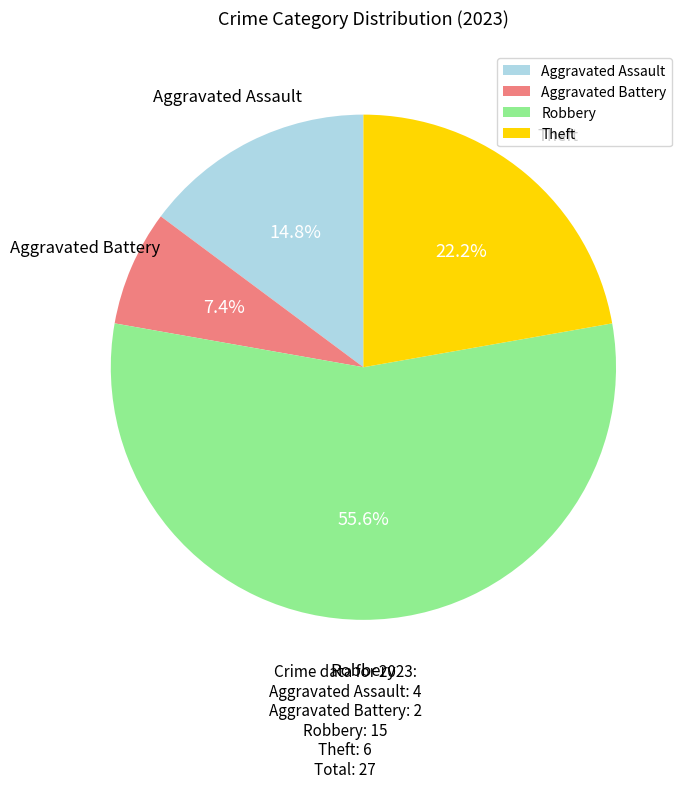

To the nearest percent, what is the combined percentage of Theft and Aggravated Battery?

30%